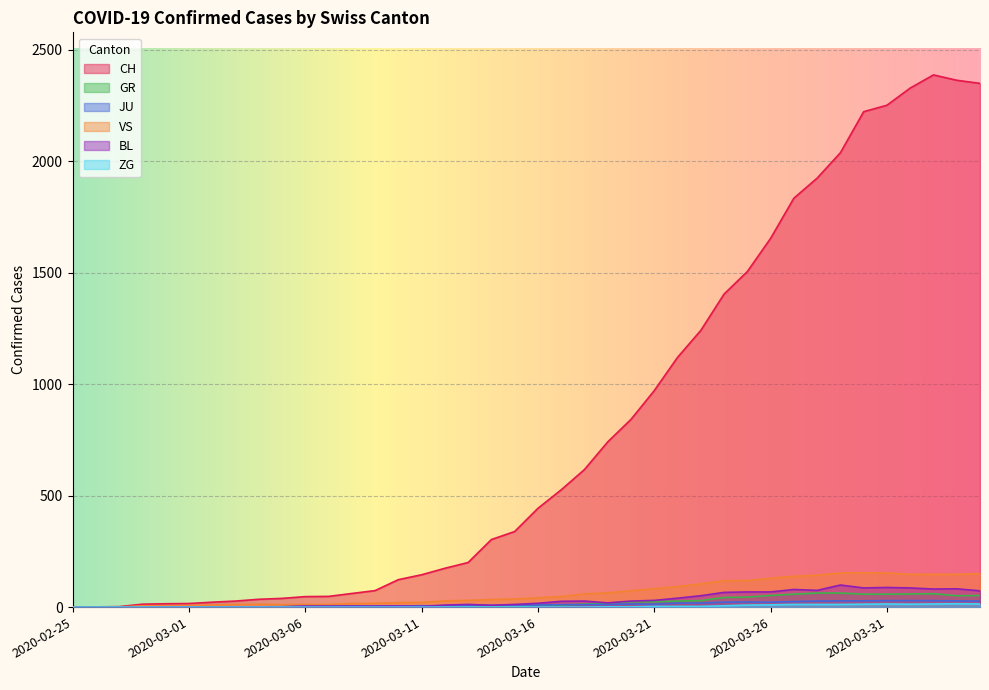

How many lines are shown in the chart?

6